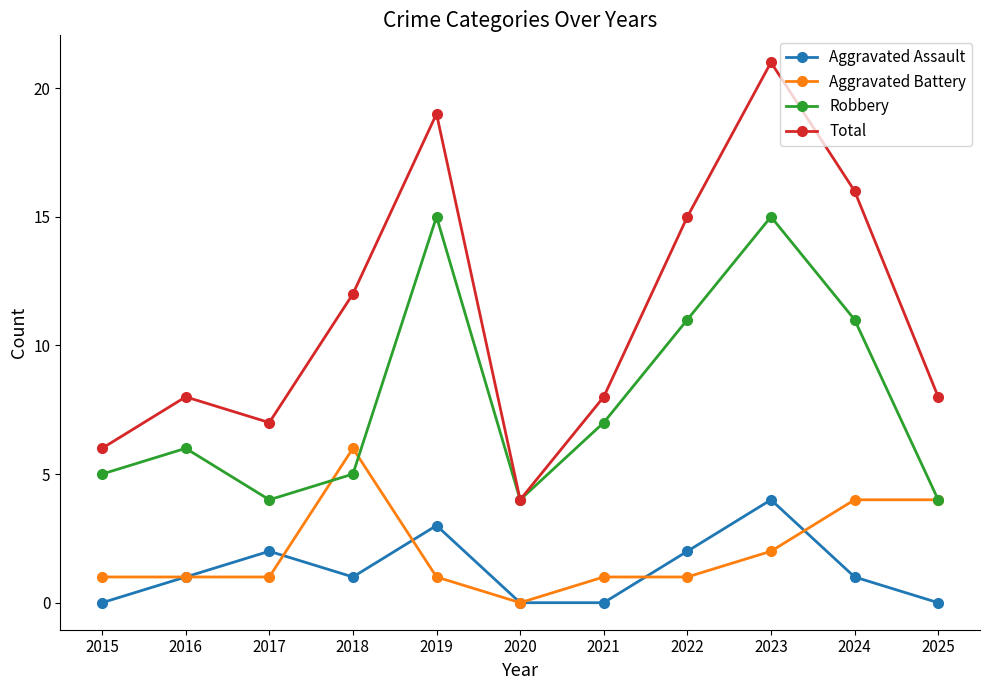

True or false: Robbery and Aggravated Assault intersect in this chart.

False